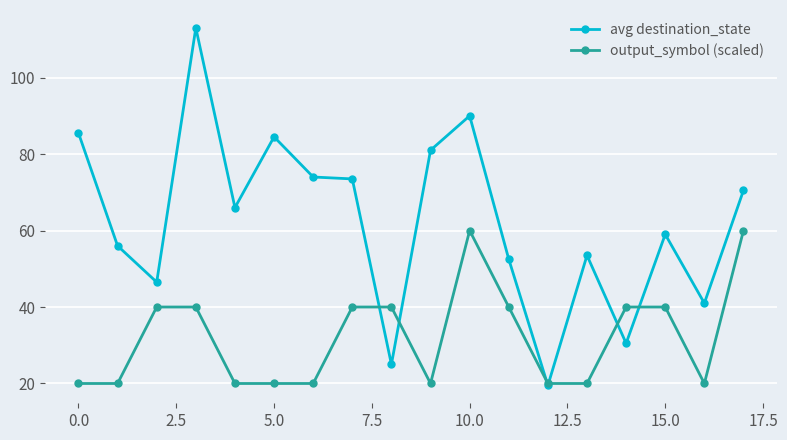

What is the value of the output_symbol (scaled) point at the 13th from the left?

20.0